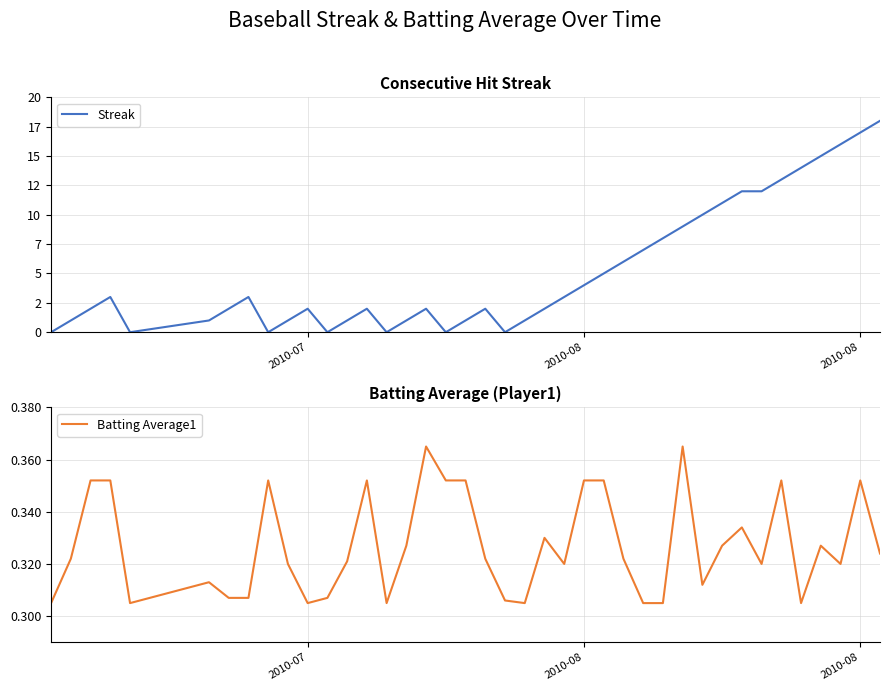

What are all the series names shown in the legend?

Streak, Batting Average1